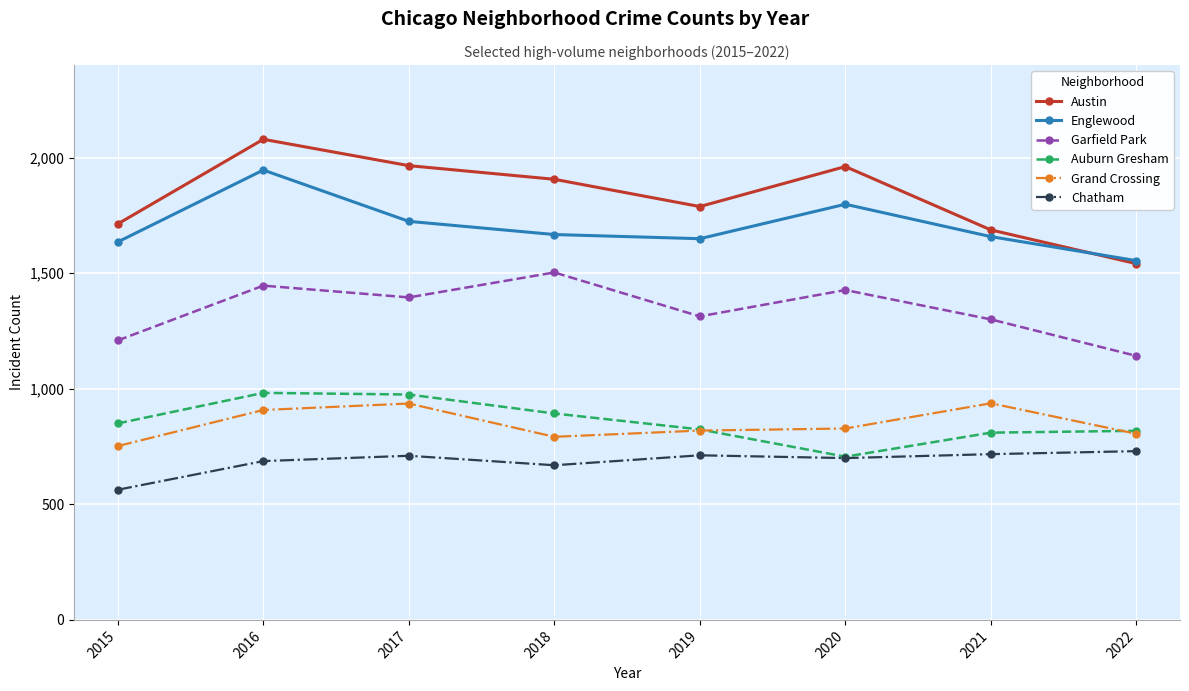

What is the minimum value for Auburn Gresham?

706